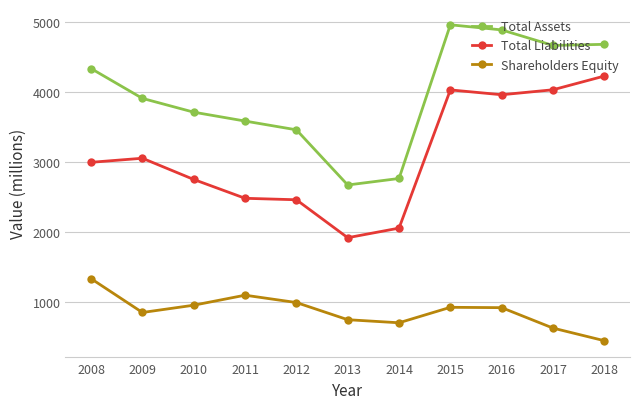

Between 2008 and 2017, which series saw the biggest shift?

Total Liabilities